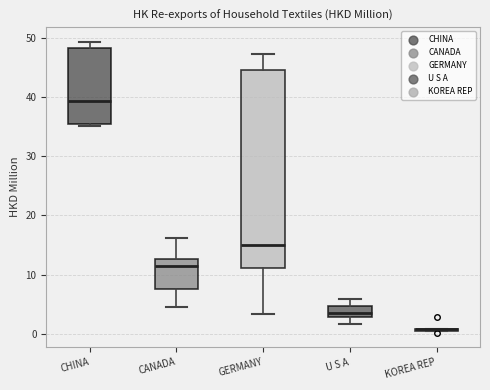

Reading left to right, read every box against the y-axis: the position of its median line, the range the box covers, and the ends of its whiskers. The values are not printed on the chart, so give them approximately, as read against the axis.

CHINA: median 39, box 35 to 48, whiskers 35 (just below the box's lower edge) to 49
CANADA: median 11, box 8 to 13, whiskers 5 to 16
GERMANY: median 15, box 11 to 45, whiskers 3 to 47
U S A: median 4, box 3 to 5, whiskers 2 to 6
KOREA REP: box collapsed to a line at 1, whiskers 1 to 1